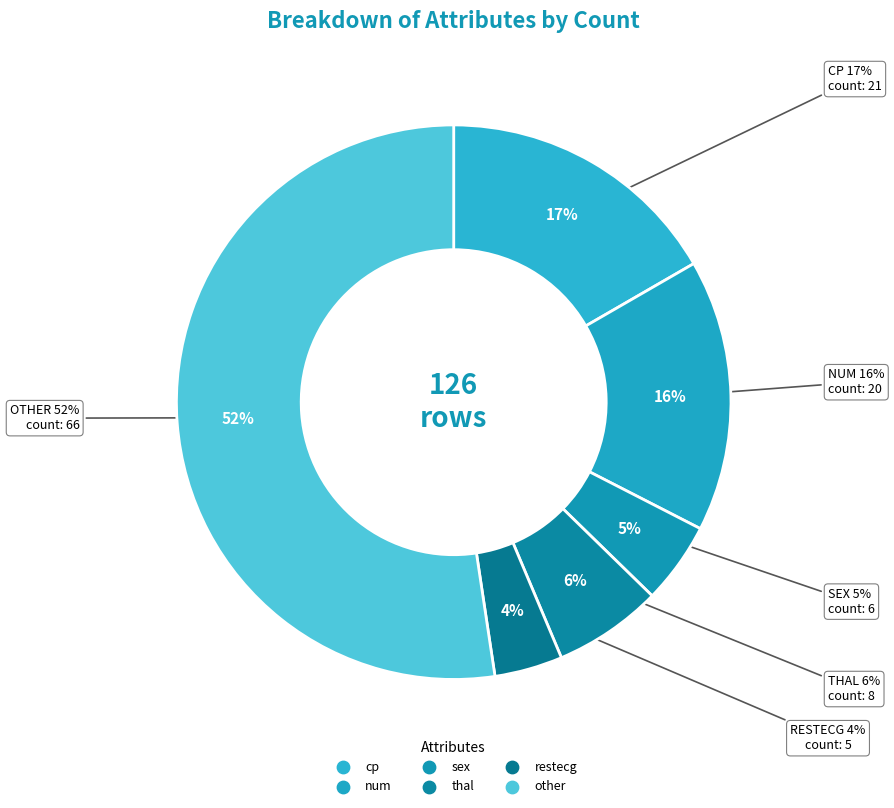

To the nearest percent, what is the average slice percentage?

17%